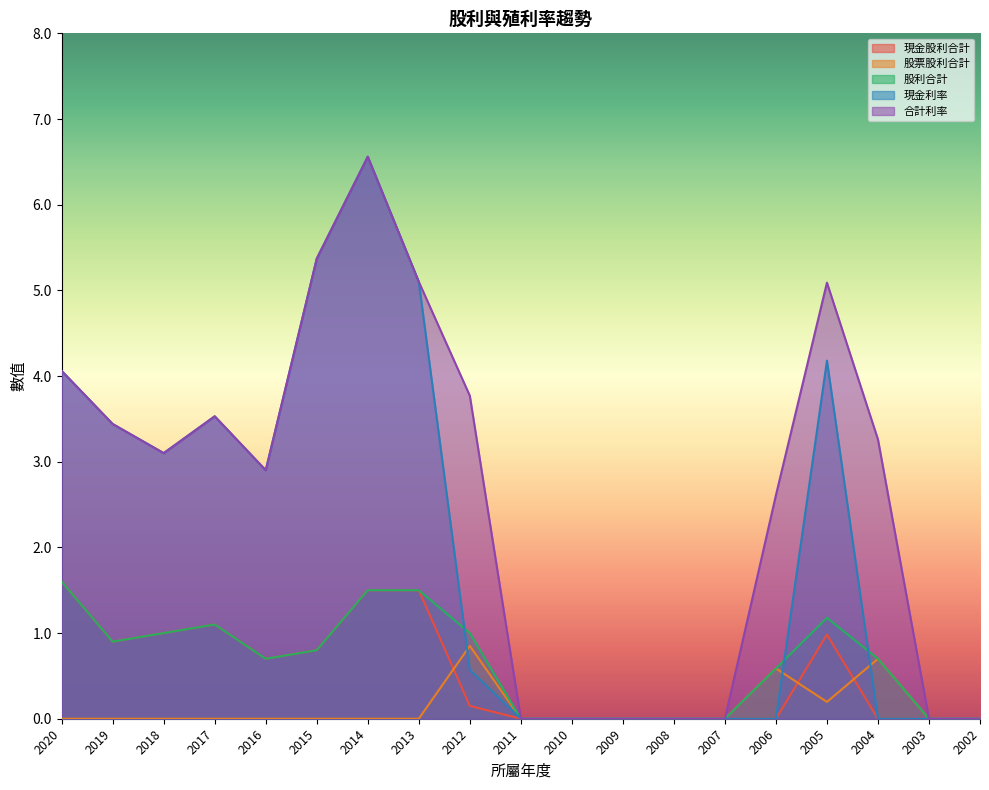

What is the value of the 股利合計 point at the 9th from the left?

1.0